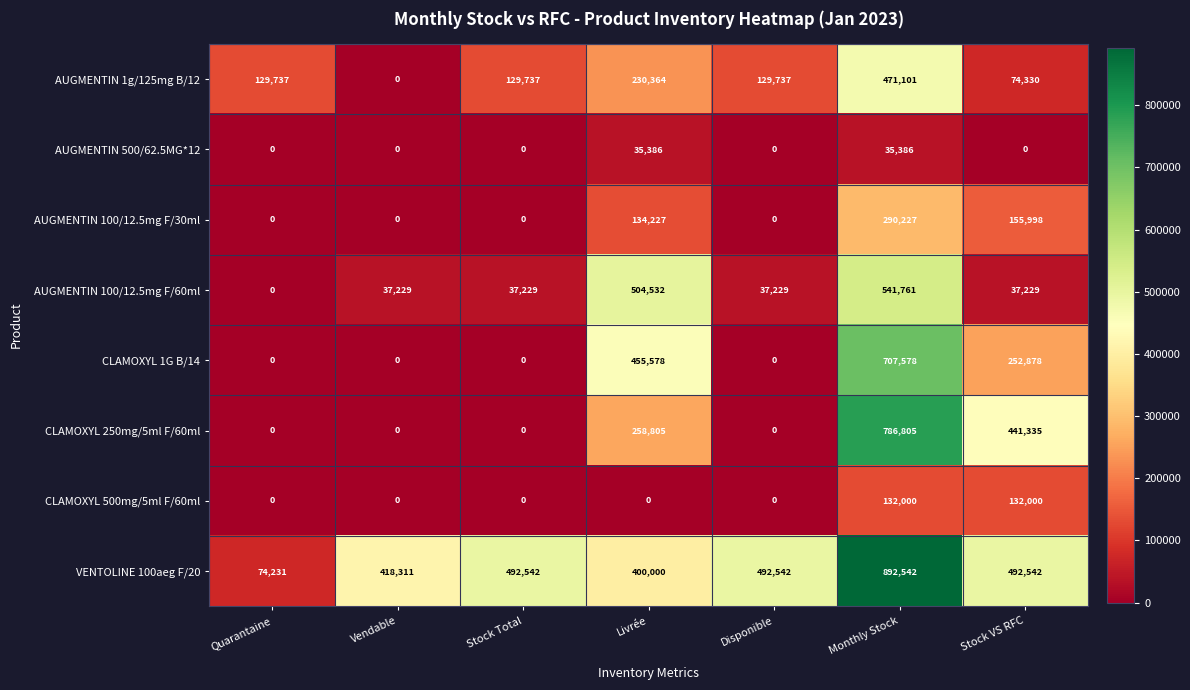

True or false: AUGMENTIN 1g/125mg B/12 has a value of -323226 at Vendable.

False